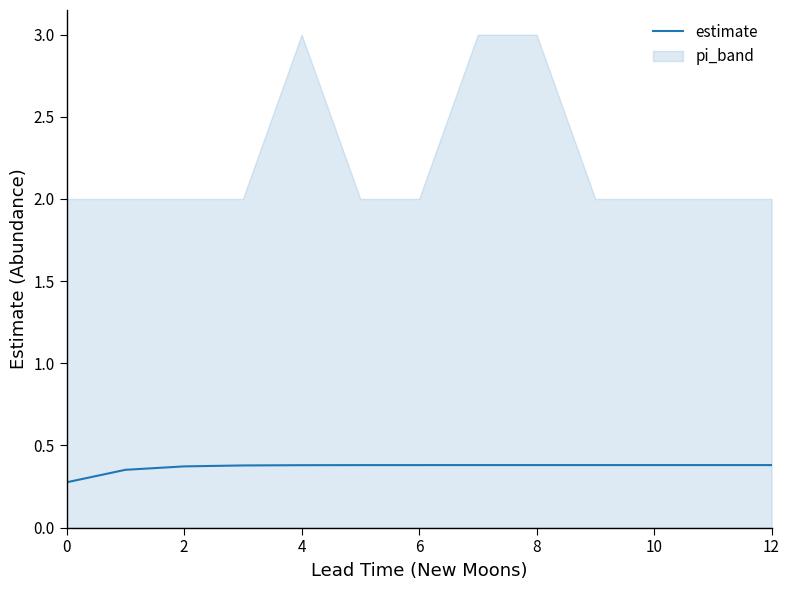

Does the chart have visible grid lines?

No